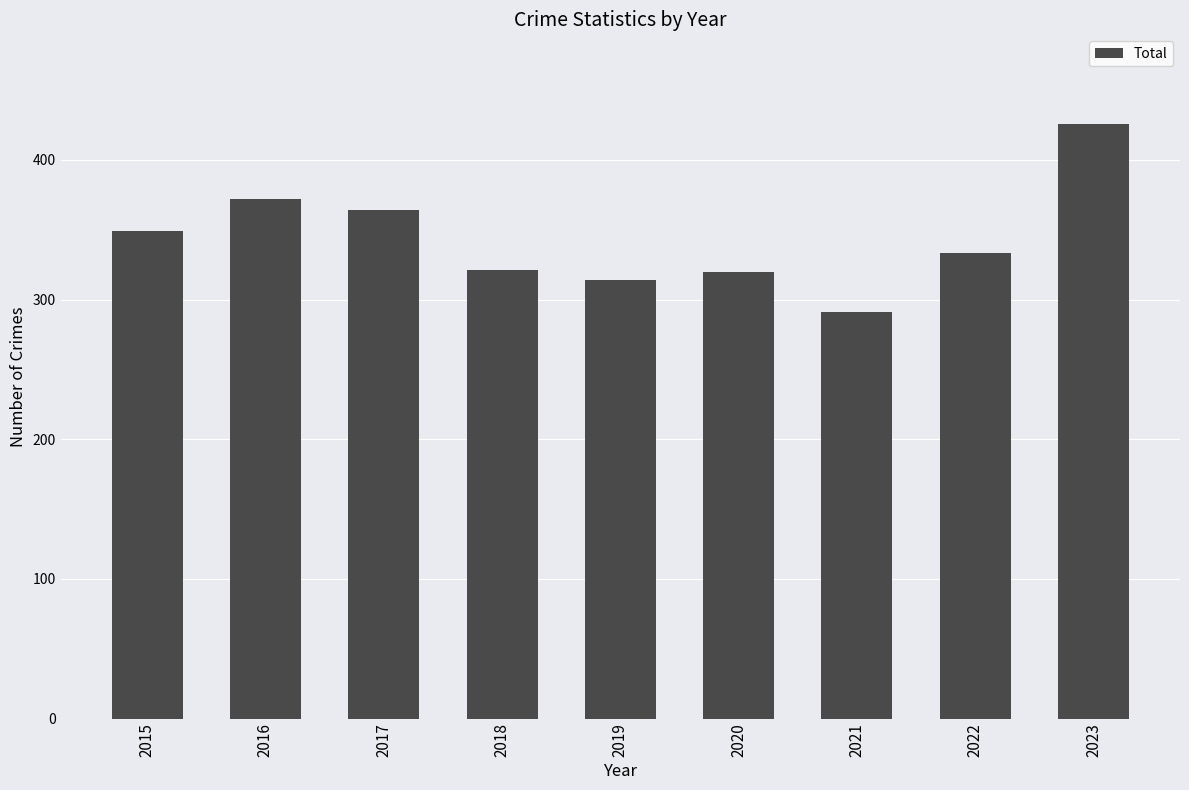

Which category has the lowest value across all series?

2021